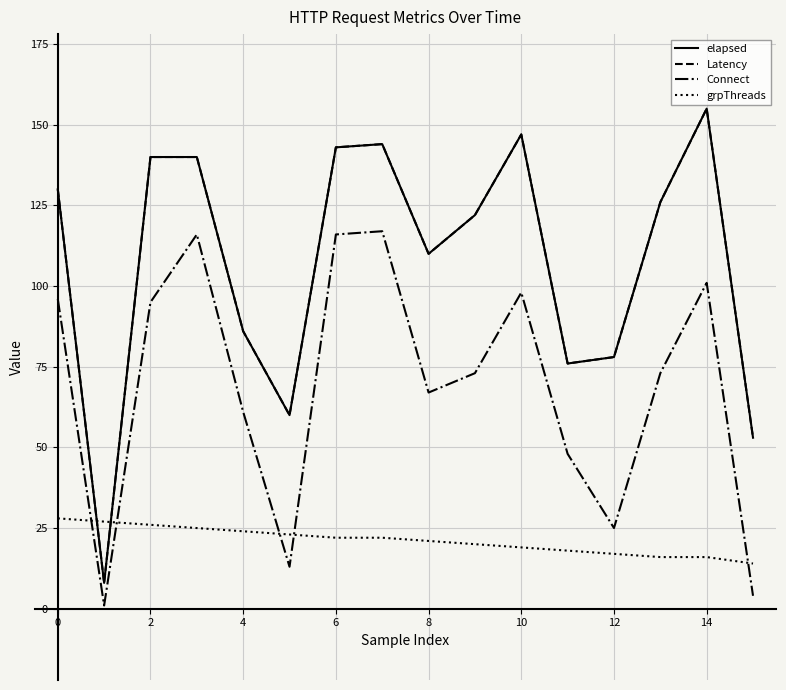

What is the maximum value shown in the chart?

155